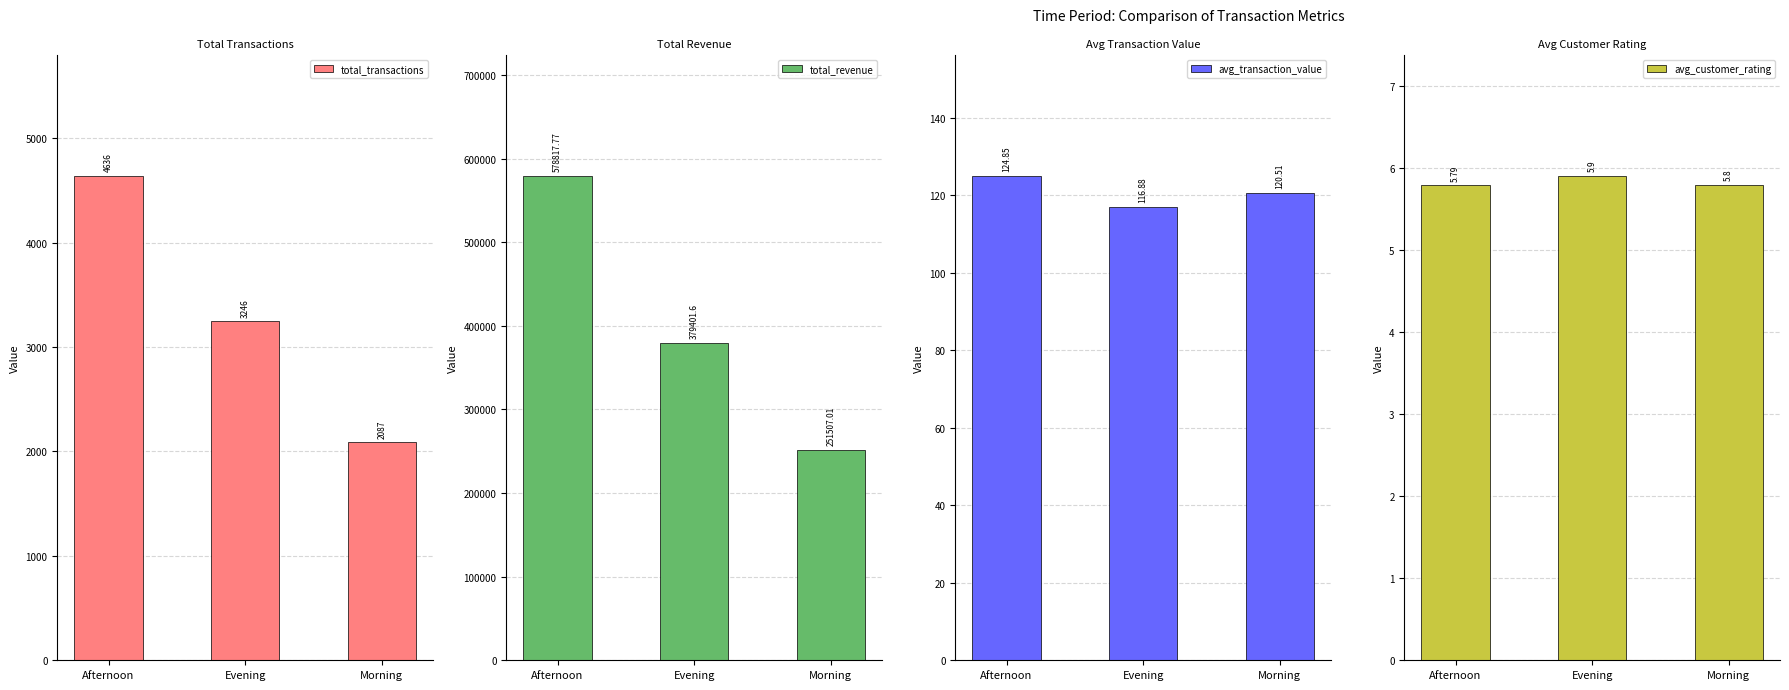

At which label does total_transactions first exceed 3246?

Afternoon